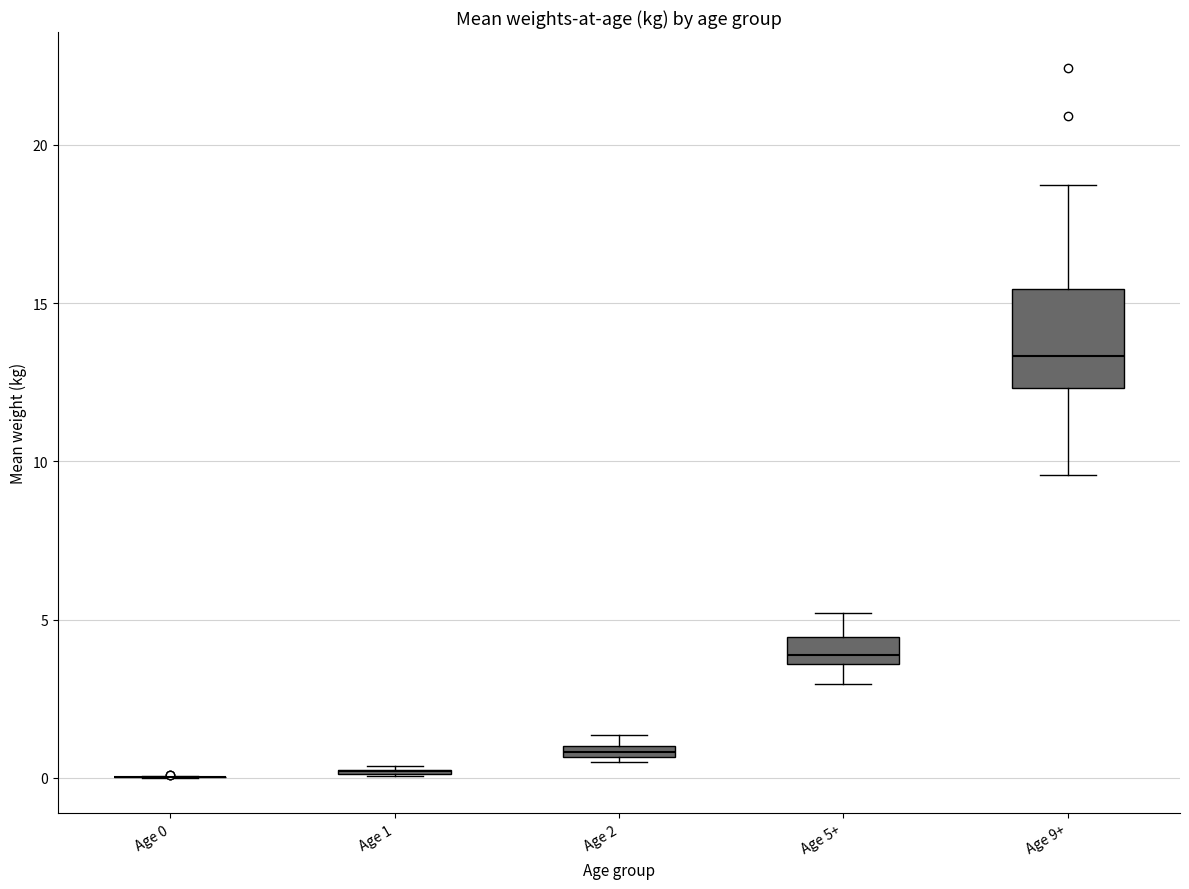

Which box is the tallest, from its lower edge to its upper edge?

Age 9+